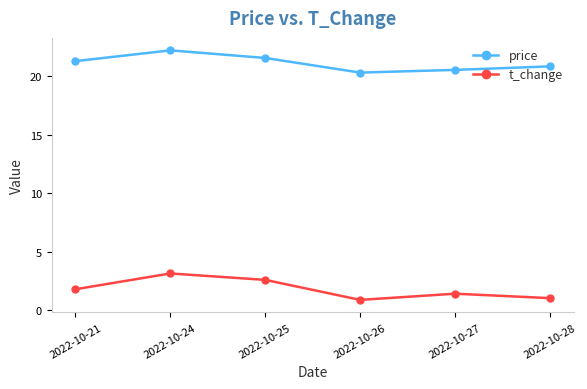

What is the maximum value shown in the chart?

22.2